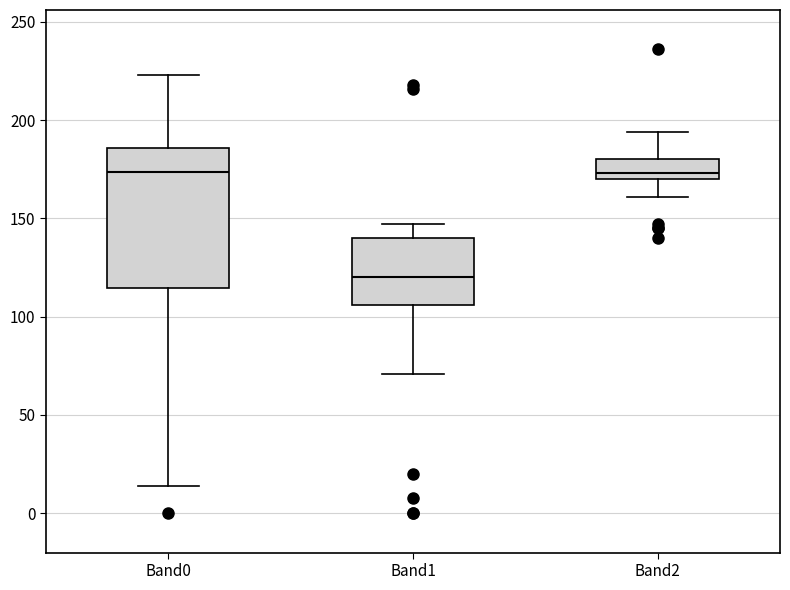

Reading left to right, transcribe this box plot: for each box, give where its median line is, the range the box spans, and where its two whiskers end, as read against the y-axis. The values are not printed on the chart, so give them approximately, as read against the axis.

Band0: median 175, box 115 to 185, whiskers 15 to 225
Band1: median 120, box 105 to 140, whiskers 70 to 145
Band2: median 175, box 170 to 180, whiskers 160 to 195